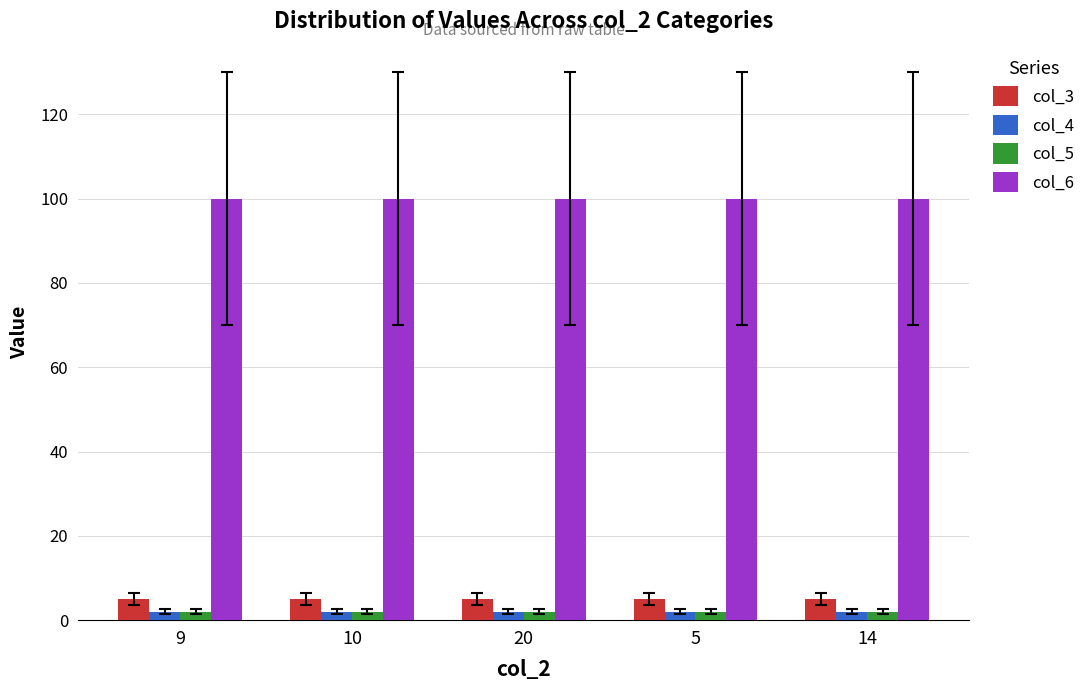

Which series has the largest total across all categories?

col_6